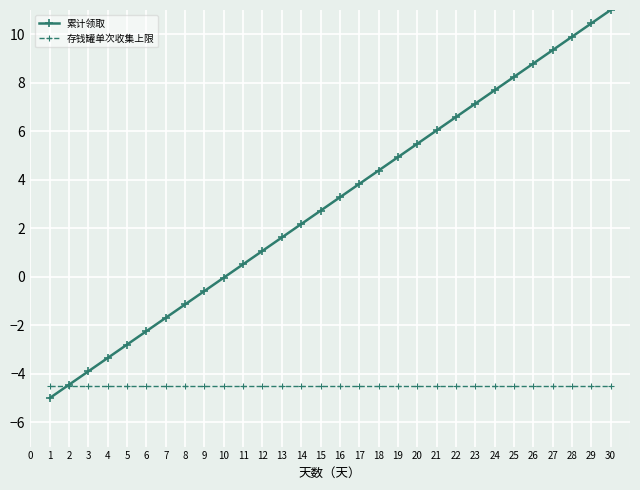

List the labels in order of 累计领取 value, smallest first.

1, 2, 3, 4, 5, 6, 7, 8, 9, 10, 11, 12, 13, 14, 15, 16, 17, 18, 19, 20, 21, 22, 23, 24, 25, 26, 27, 28, 29, 30